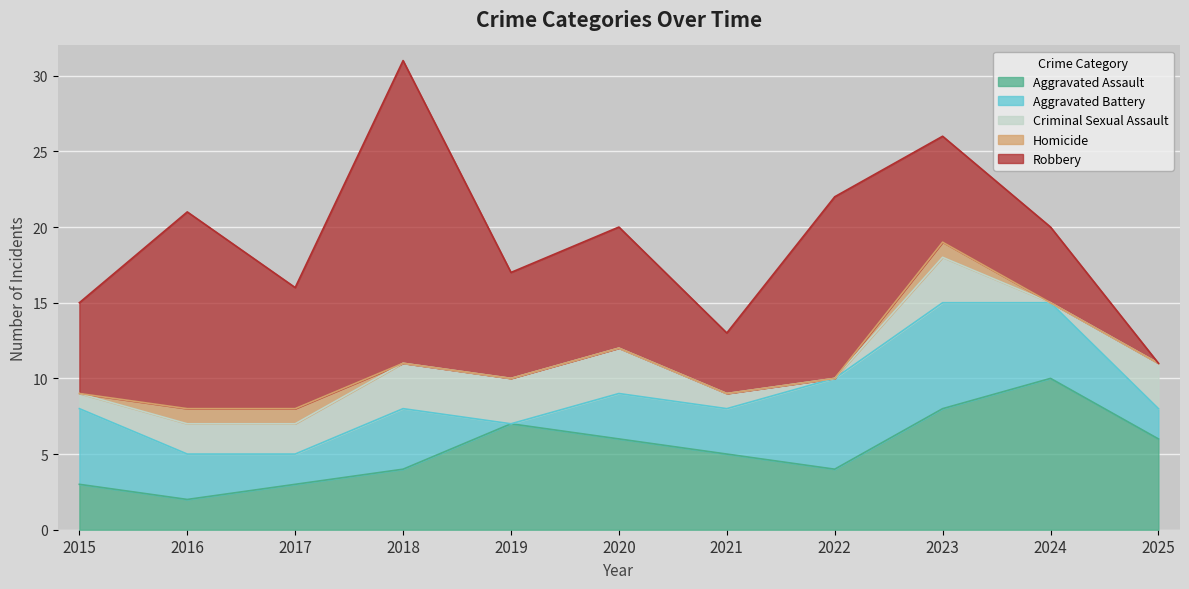

Which label corresponds to the largest value in the chart?

2018